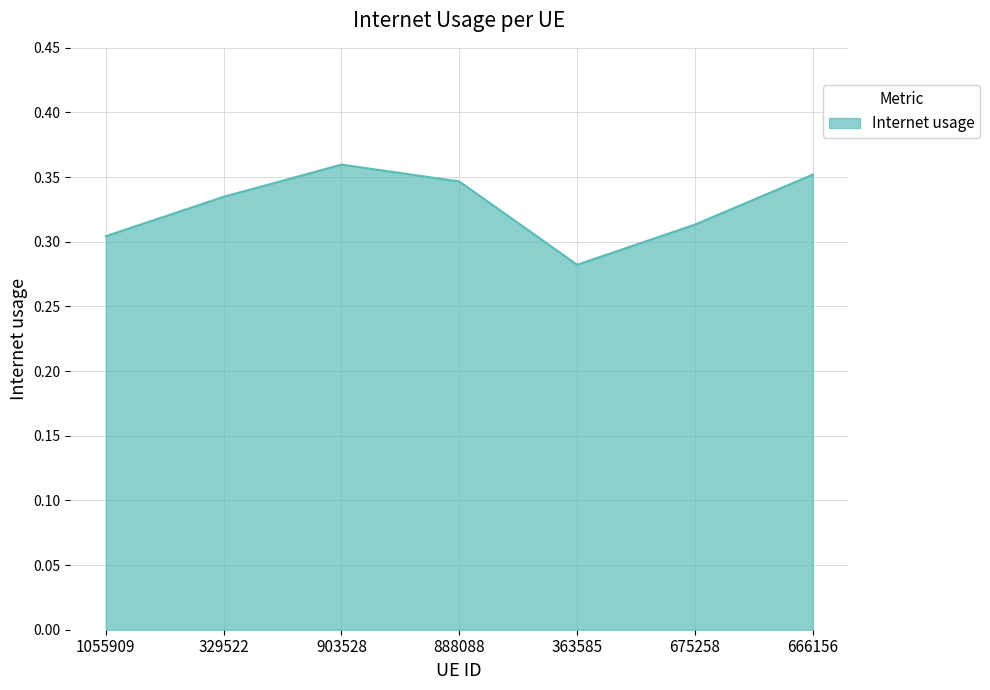

Does the chart display data point markers on the line(s)?

No